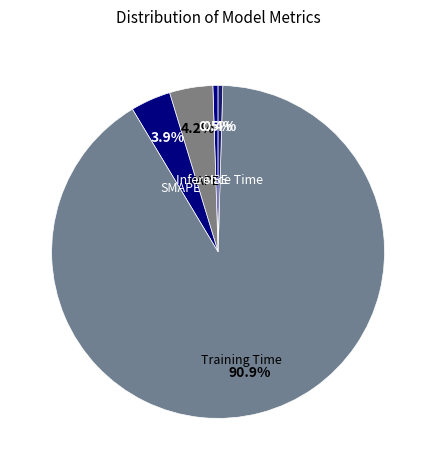

How many slices are in this pie chart?

5